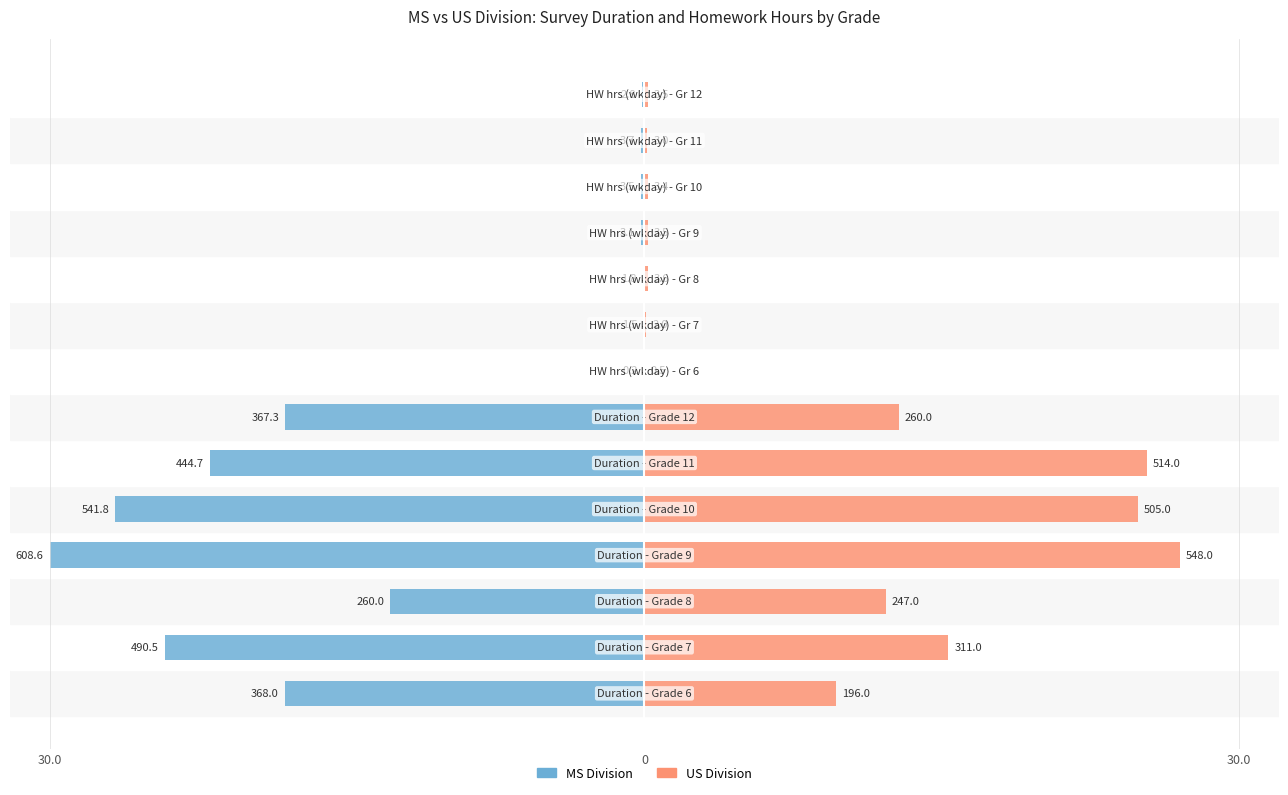

How many bars are there in total?

28